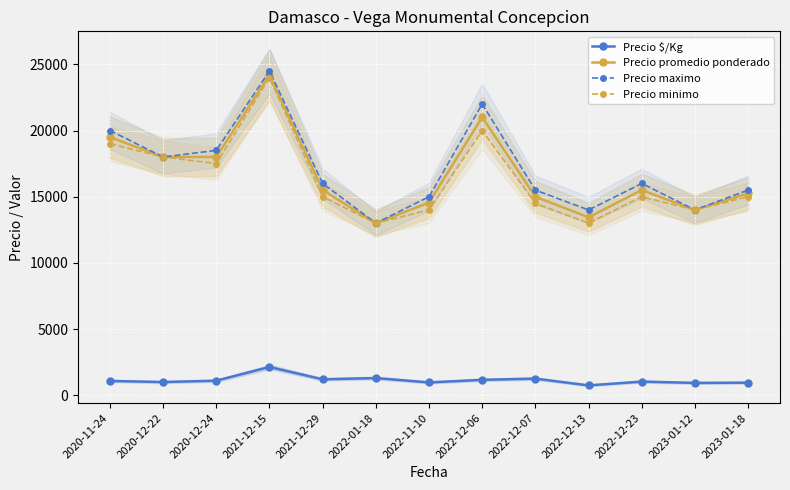

What is the label of the 11th point from the left?

2022-12-23